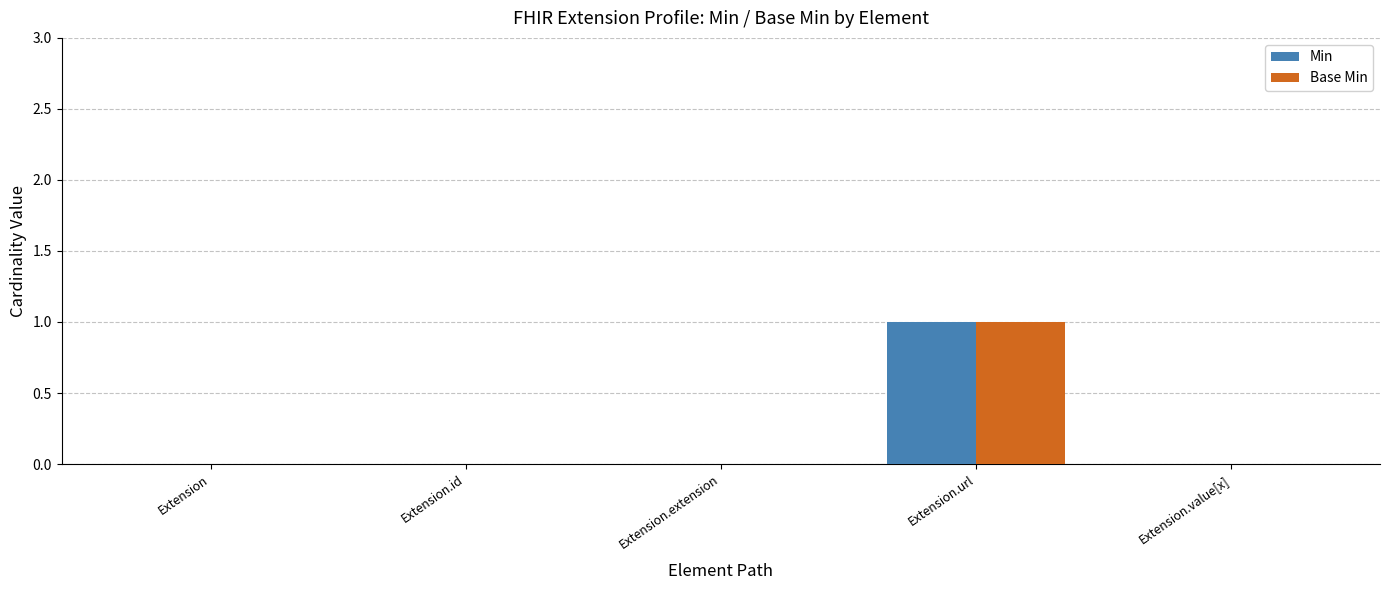

Which category has the highest value across all series?

Extension.url